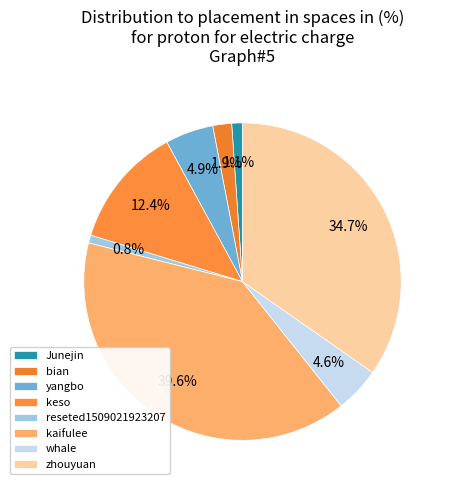

What percentage is the bian slice, to the nearest percent?

2%